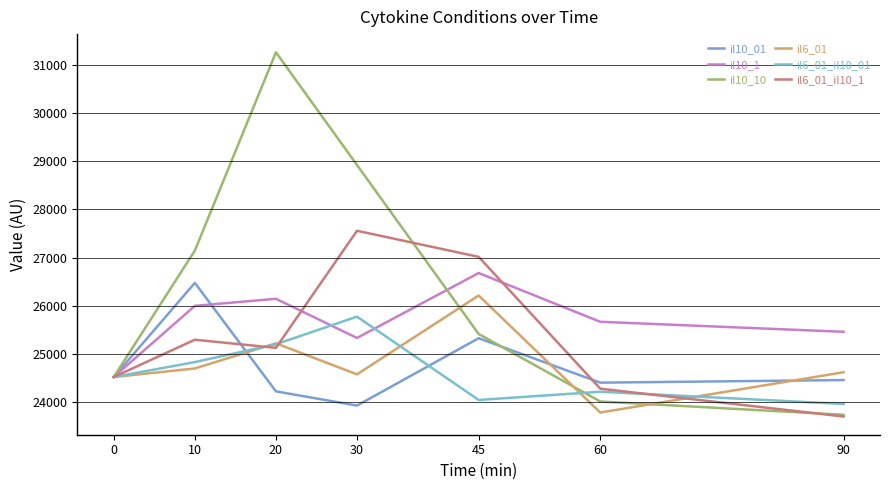

Where is the first local maximum for il6_01_il10_01?

30